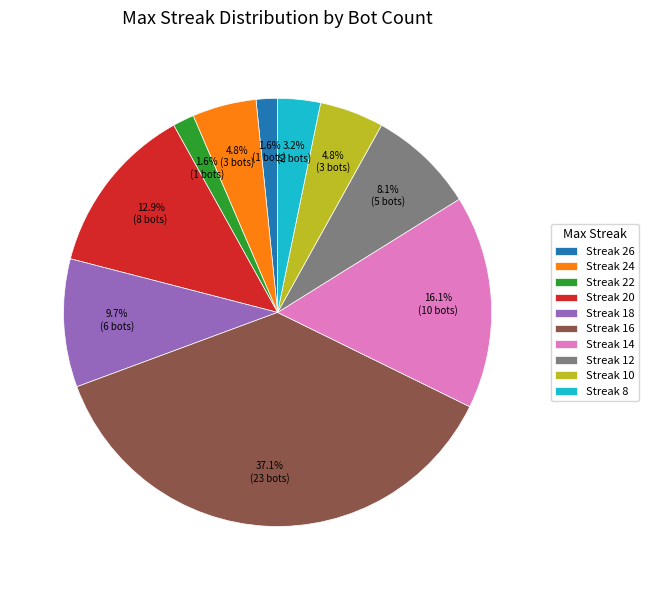

Is there any slice that represents more than half of the pie?

No